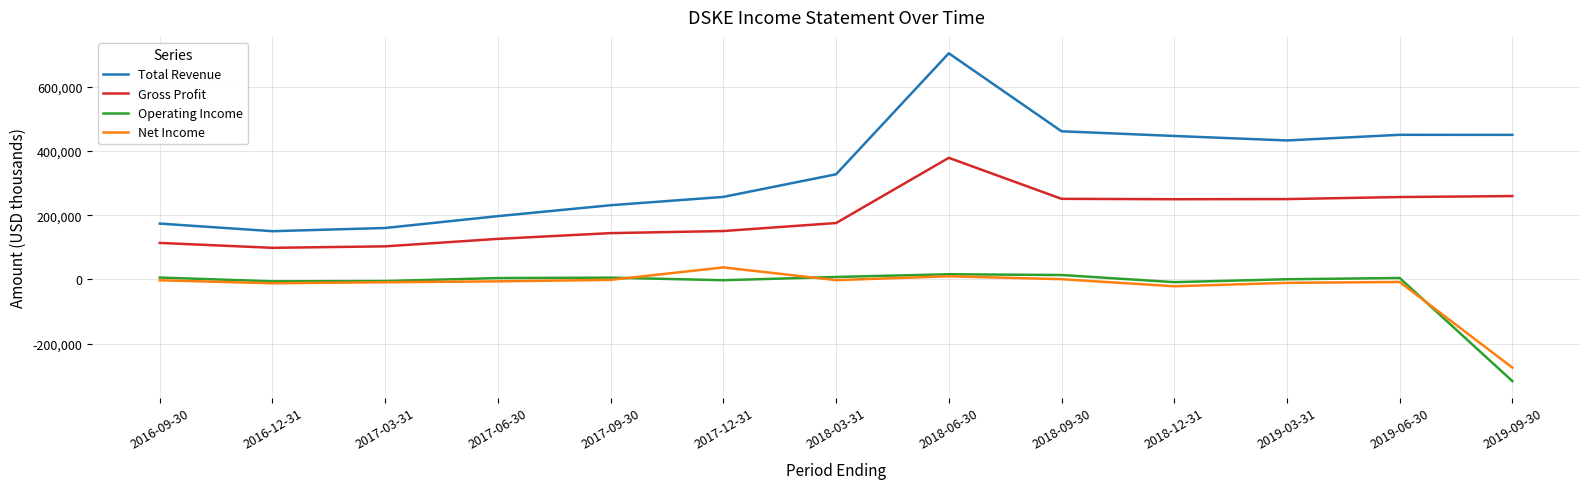

The value of Gross Profit at 2017-12-31 is 216885. True or false?

False